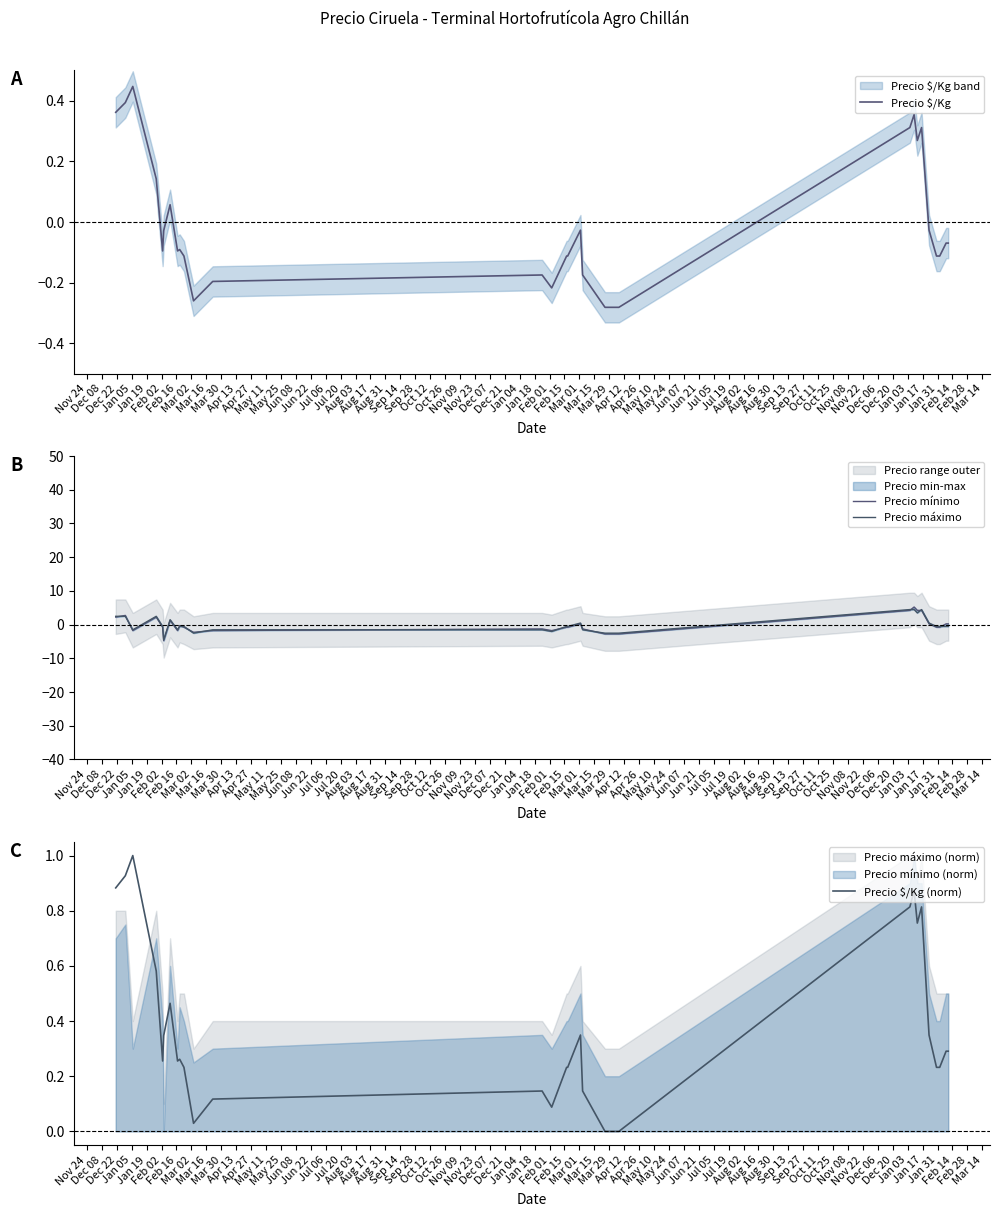

Between Aug 17 and Aug 31, which series saw the biggest shift?

Precio mínimo